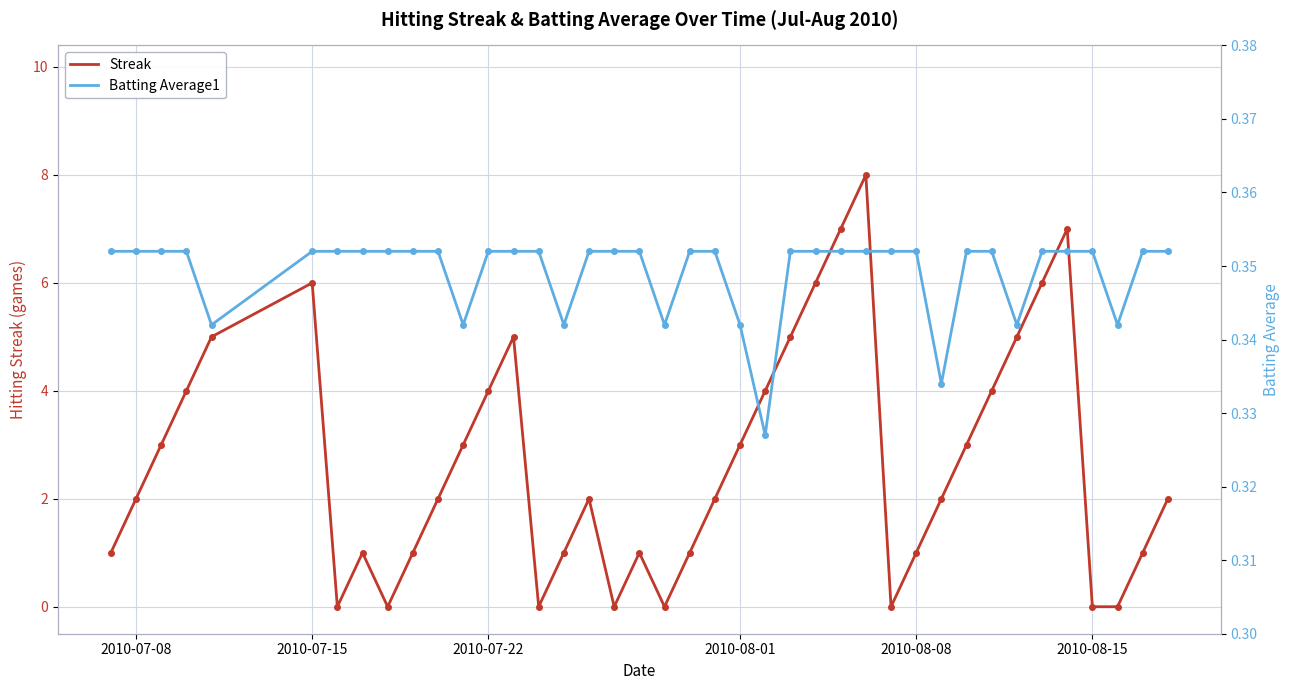

Which series has the widest spread of values?

Streak